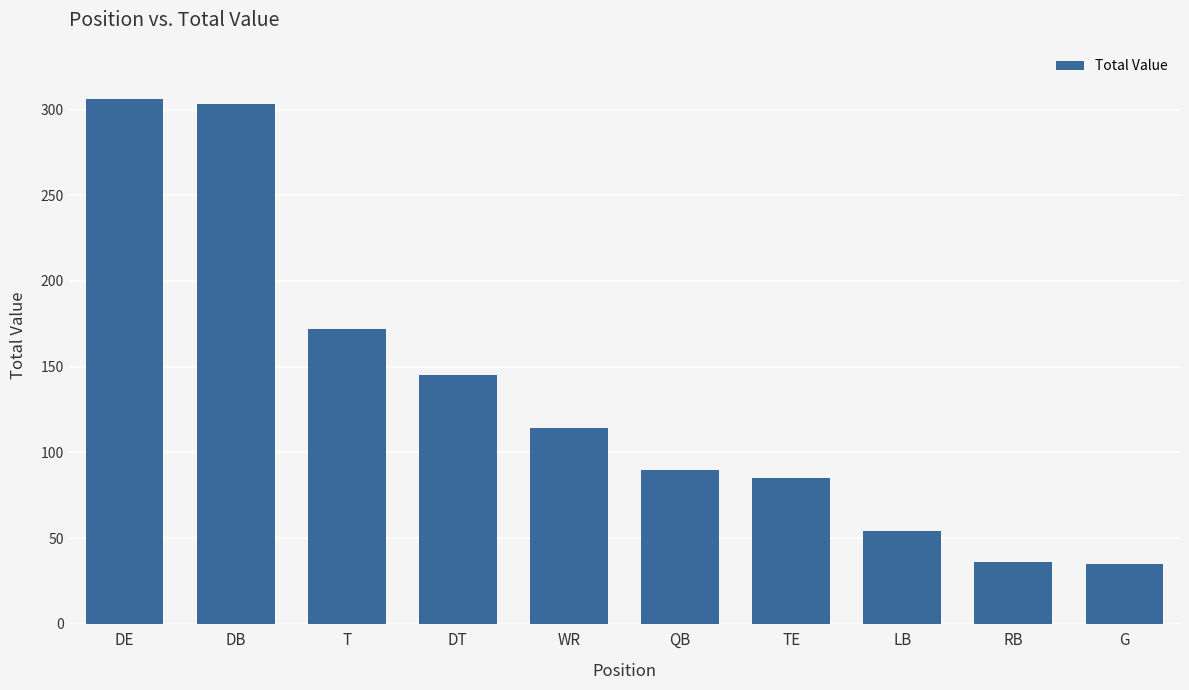

How many data points are less than 114?

5